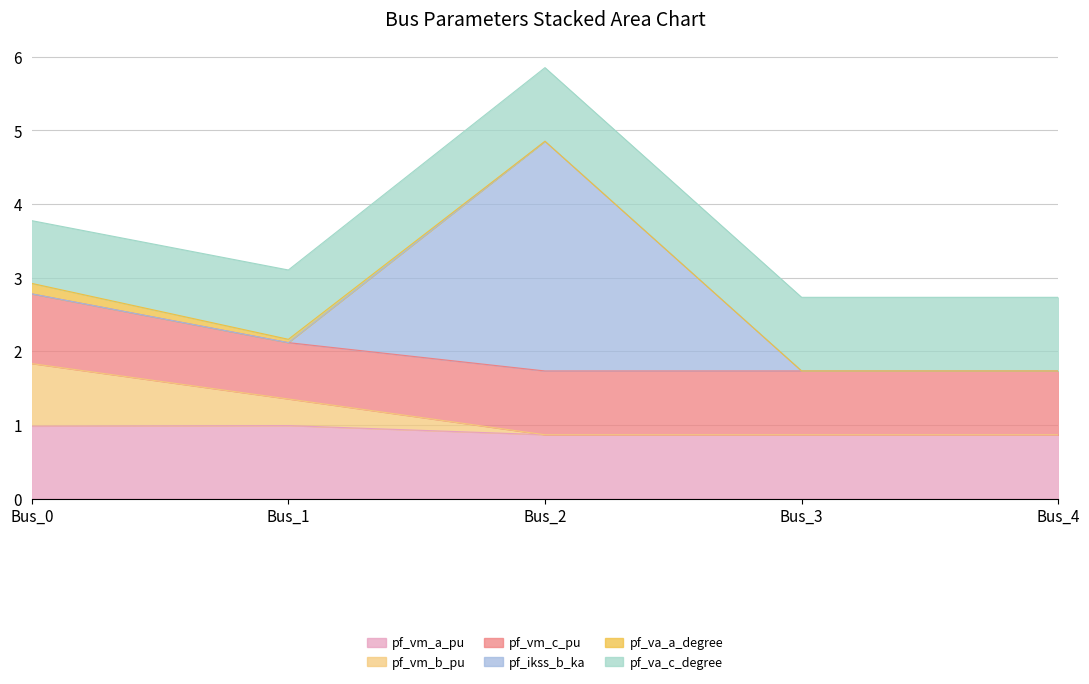

True or false: pf_vm_a_pu and pf_va_a_degree intersect in this chart.

False